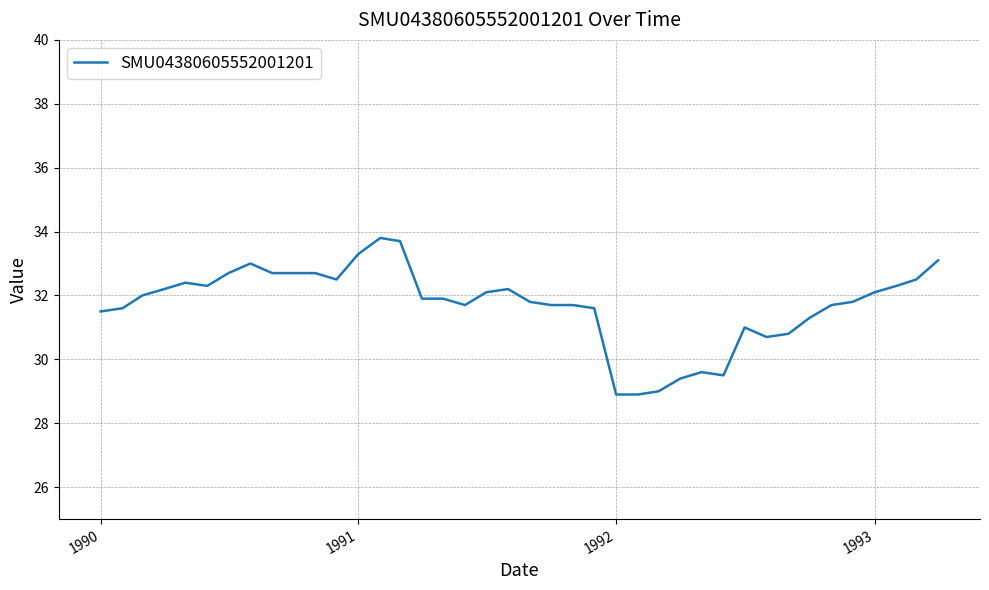

What is the difference between the maximum and minimum values?

4.9